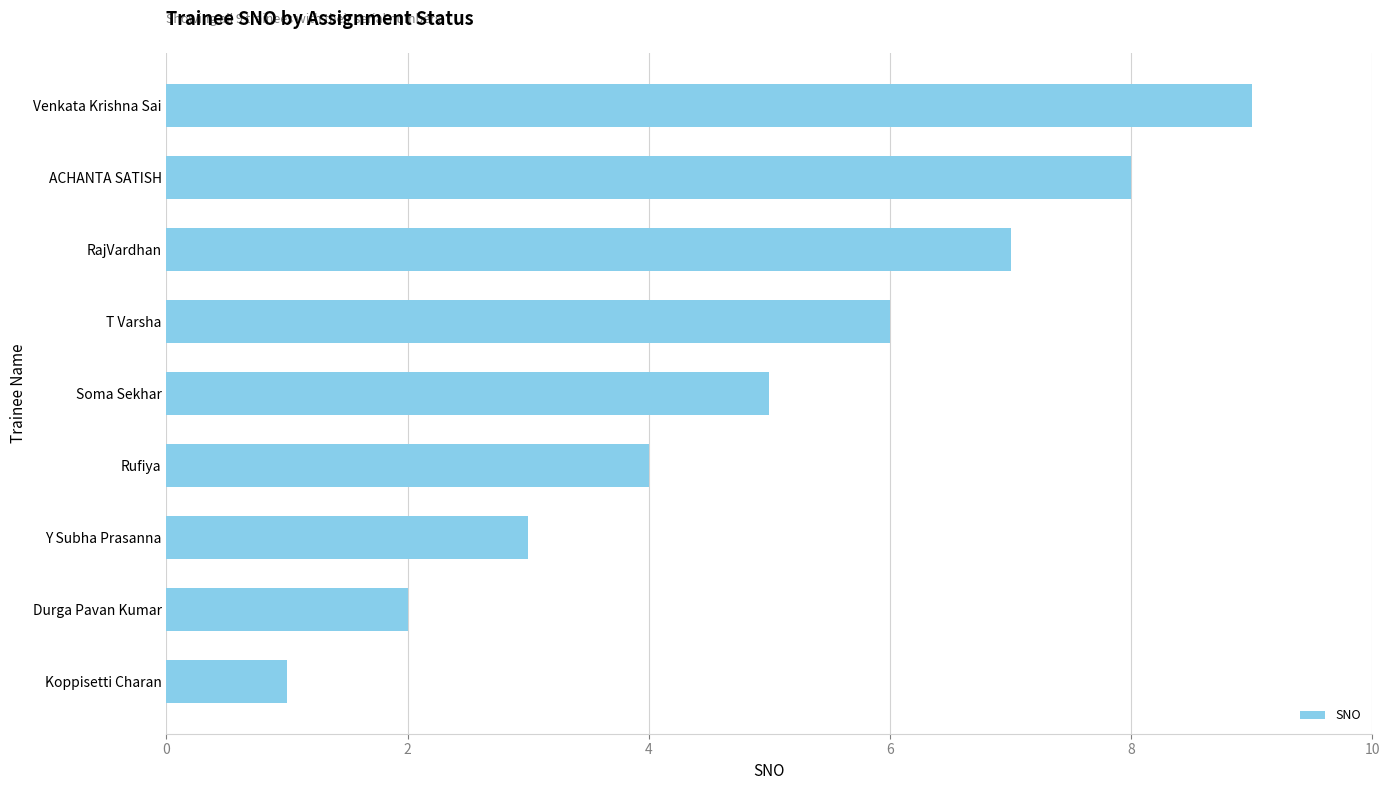

What is the sum of the values at Venkata Krishna Sai and Rufiya?

13